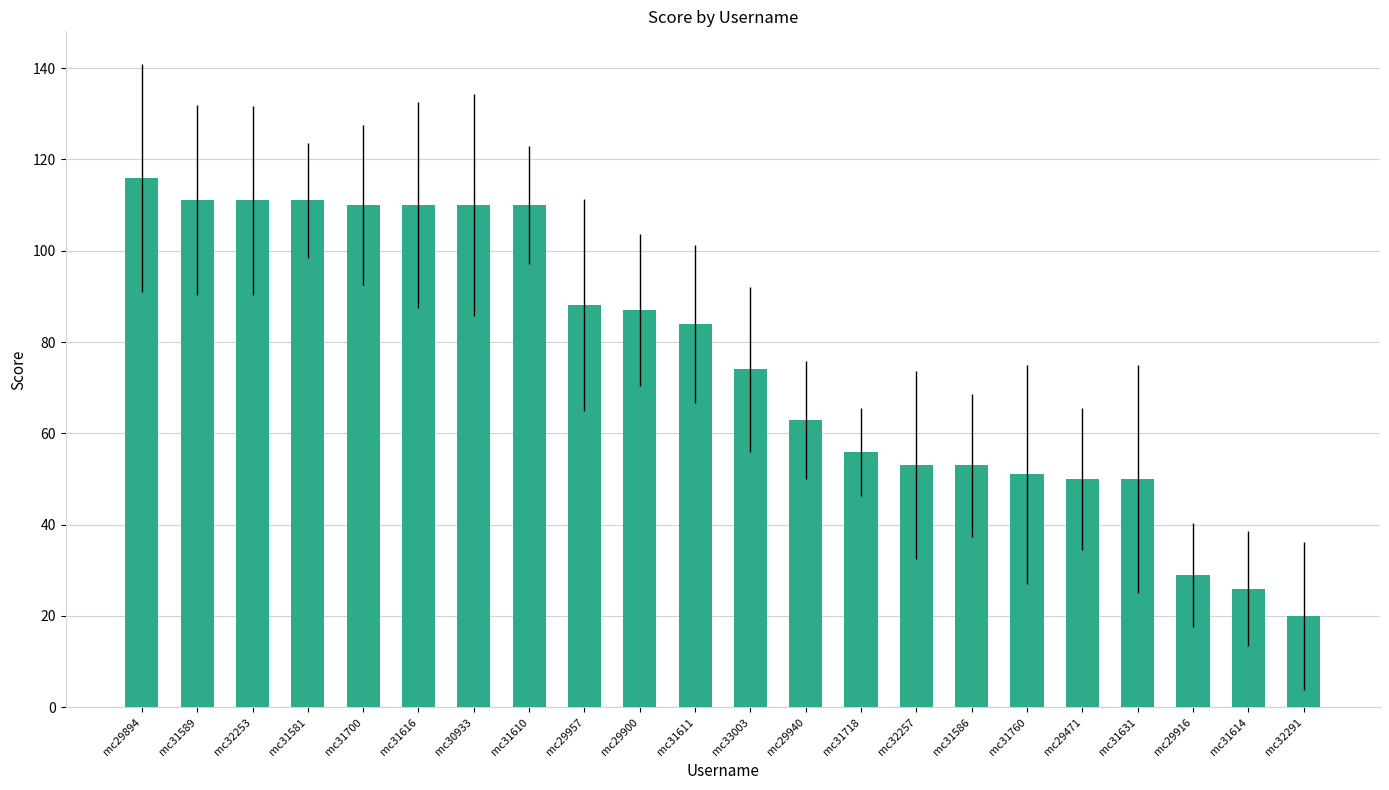

At which label is the value closest to 68?

mc29940